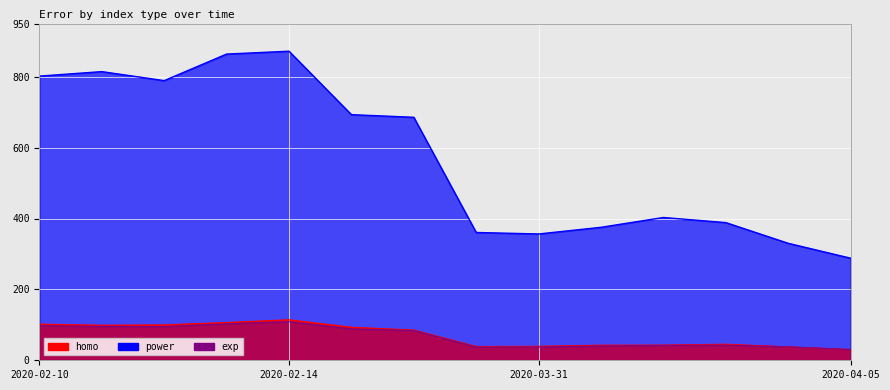

Reading left to right, transcribe all the data shown in this chart.

homo: 2020-02-10=102.1	2020-02-11=98.8	2020-02-12=99.8	2020-02-13=106.7	2020-02-14=114.4	2020-02-15=93.3	2020-02-16=85.3	2020-03-30=38.9	2020-03-31=39.5	2020-04-01=42.6	2020-04-02=42.9	2020-04-03=45.4	2020-04-04=37.9	2020-04-05=30.2
power: 2020-02-10=801.7	2020-02-11=814.4	2020-02-12=789.0	2020-02-13=863.9	2020-02-14=872.0	2020-02-15=693.0	2020-02-16=685.6	2020-03-30=360.6	2020-03-31=356.4	2020-04-01=375.2	2020-04-02=402.9	2020-04-03=388.4	2020-04-04=330.0	2020-04-05=288.0
exp: 2020-02-10=97.6	2020-02-11=95.4	2020-02-12=95.0	2020-02-13=103.0	2020-02-14=109.0	2020-02-15=88.5	2020-02-16=83.8	2020-03-30=37.2	2020-03-31=37.4	2020-04-01=40.2	2020-04-02=42.0	2020-04-03=42.7	2020-04-04=37.9	2020-04-05=30.2